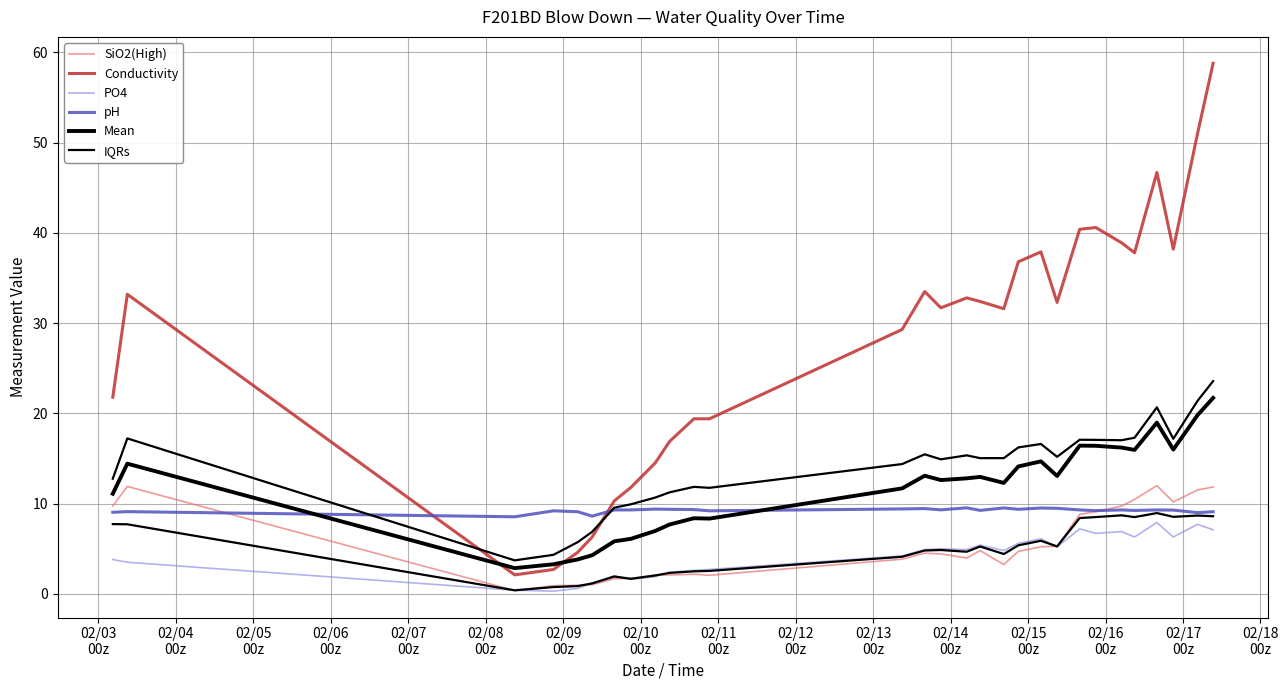

Is this an area chart (filled region under the line)?

No